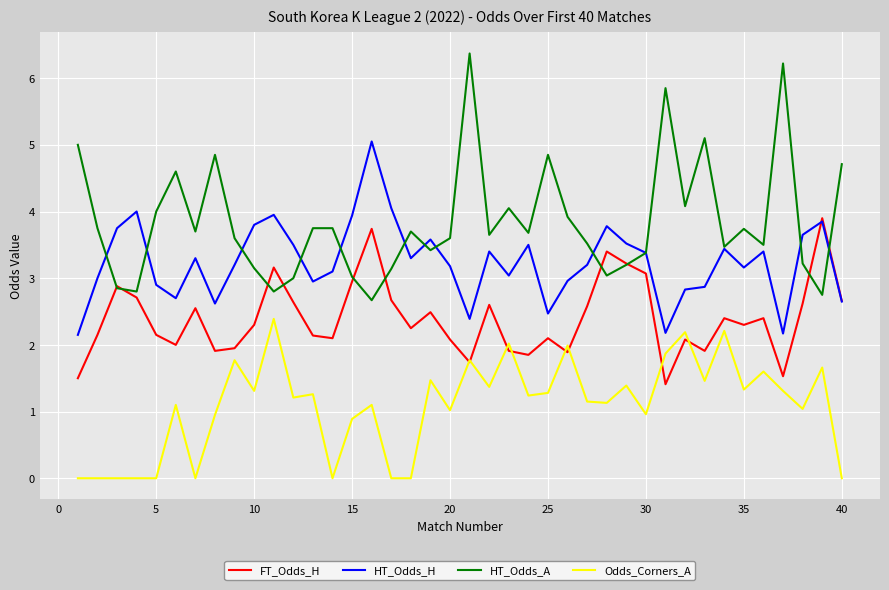

Is this an area chart (filled region under the line)?

No